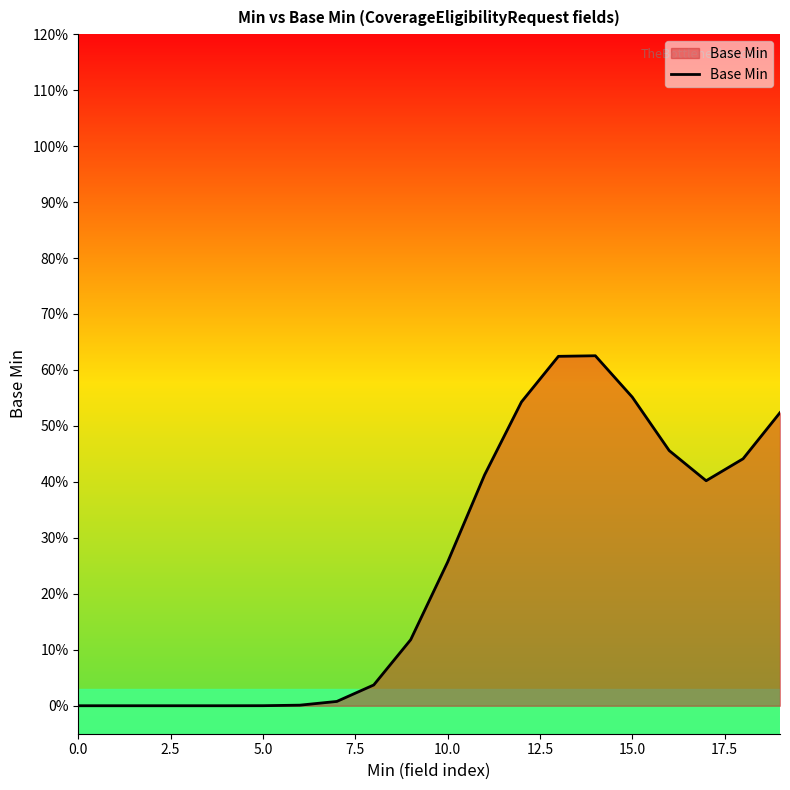

Is this an area chart (filled region under the line)?

Yes